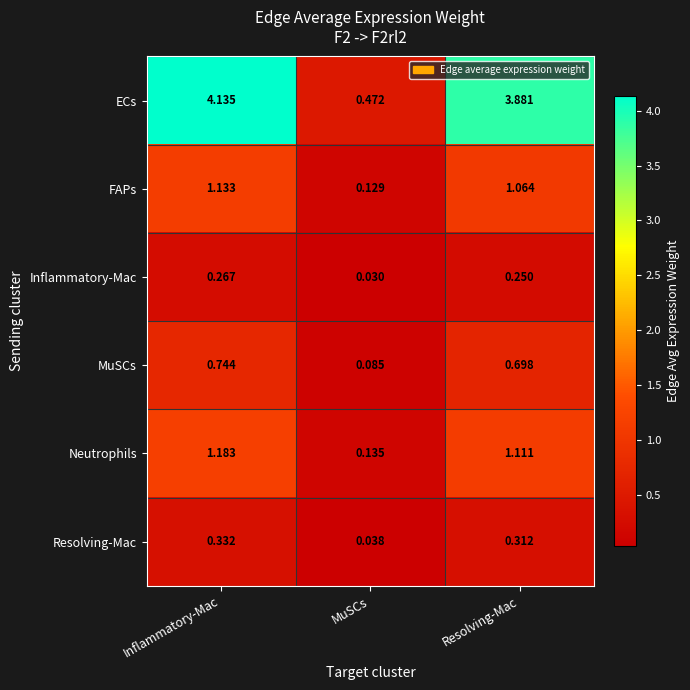

Which label corresponds to the smallest value in the chart?

MuSCs